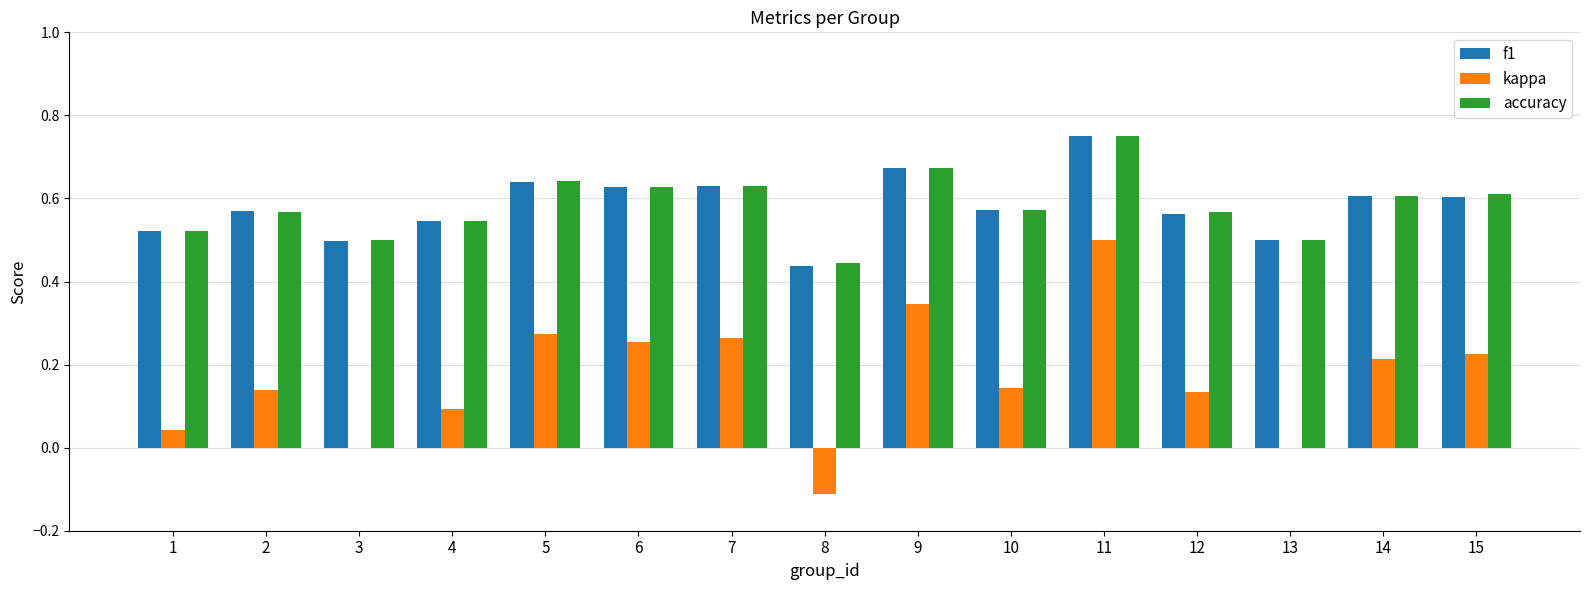

At which label does f1 reach its peak?

11